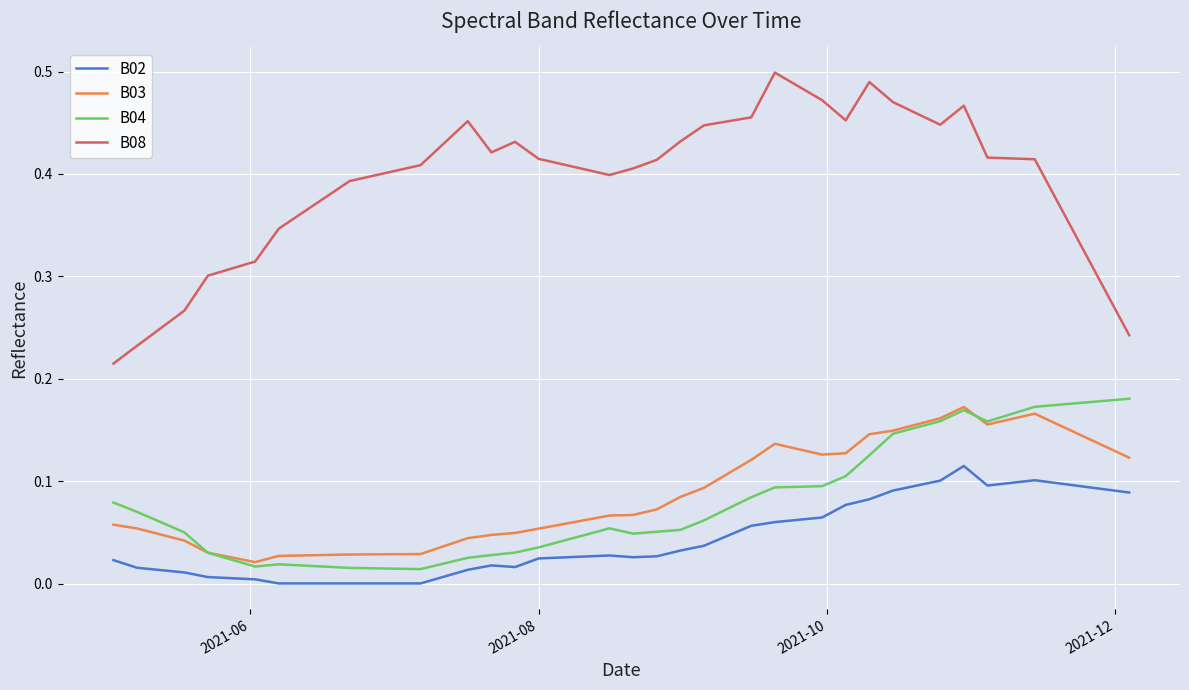

Which series has the widest spread of values?

B08